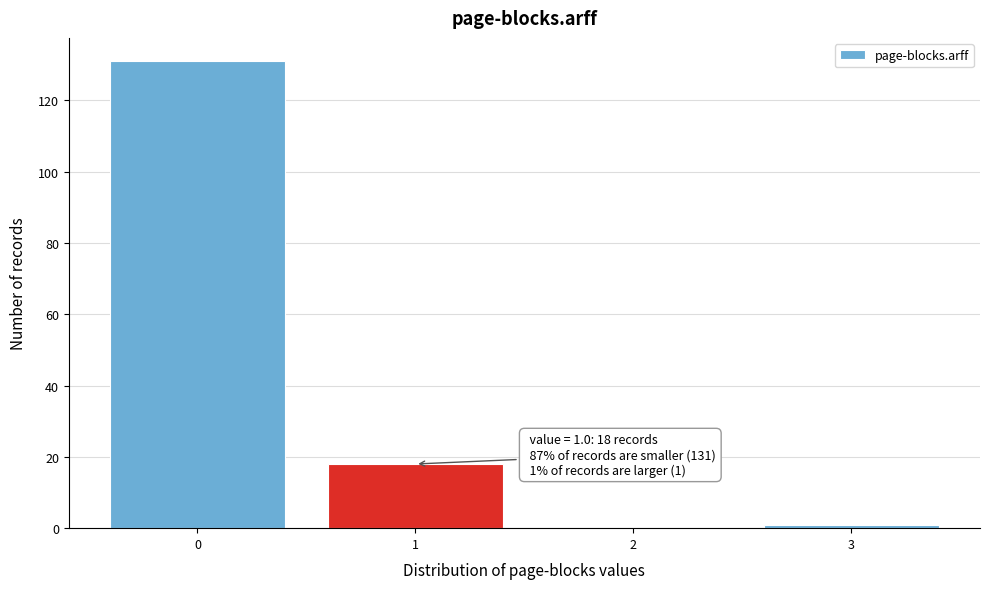

Which range on the x-axis has the tallest bar?

-0.5 to 0.5